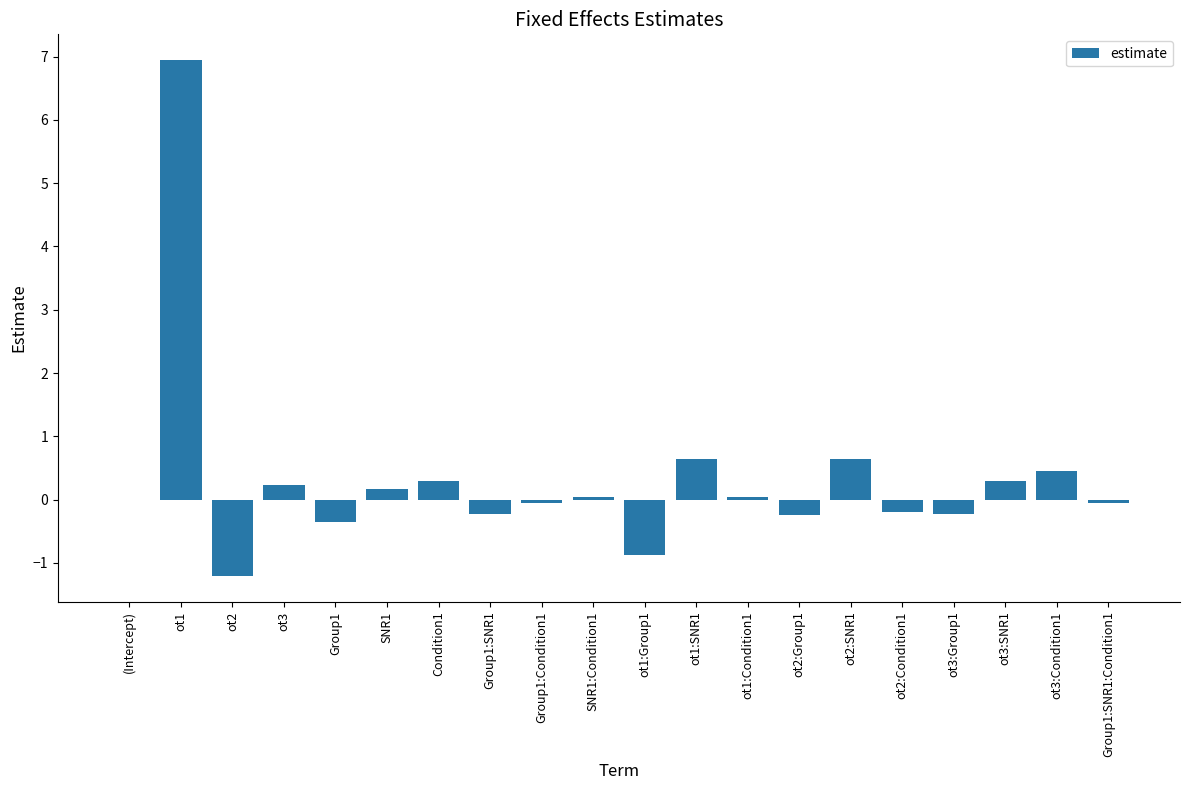

Read the value at Group1.

-0.4